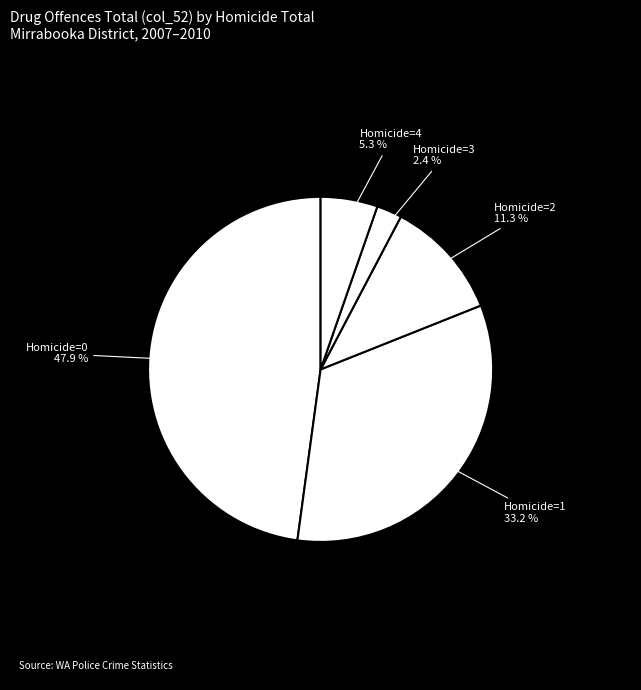

Rank the categories by value from lowest to highest.

Homicide=3, Homicide=4, Homicide=2, Homicide=1, Homicide=0